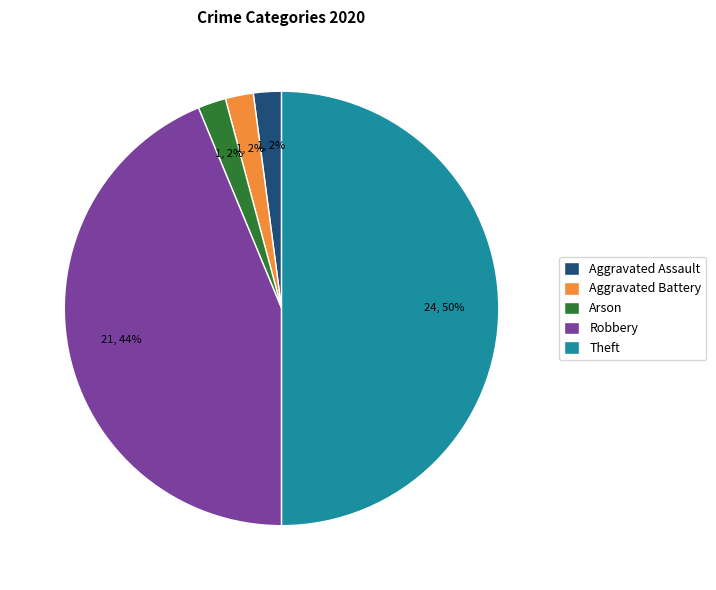

The Robbery slice represents 30% of the pie. True or false?

False